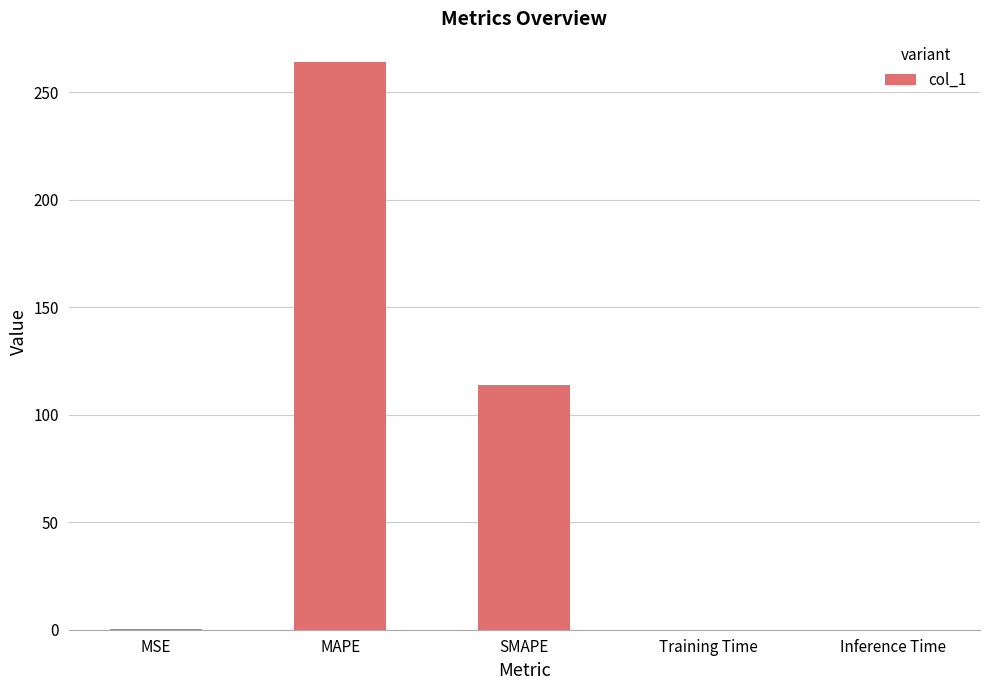

Is it true that the value at MAPE is 97.1?

False